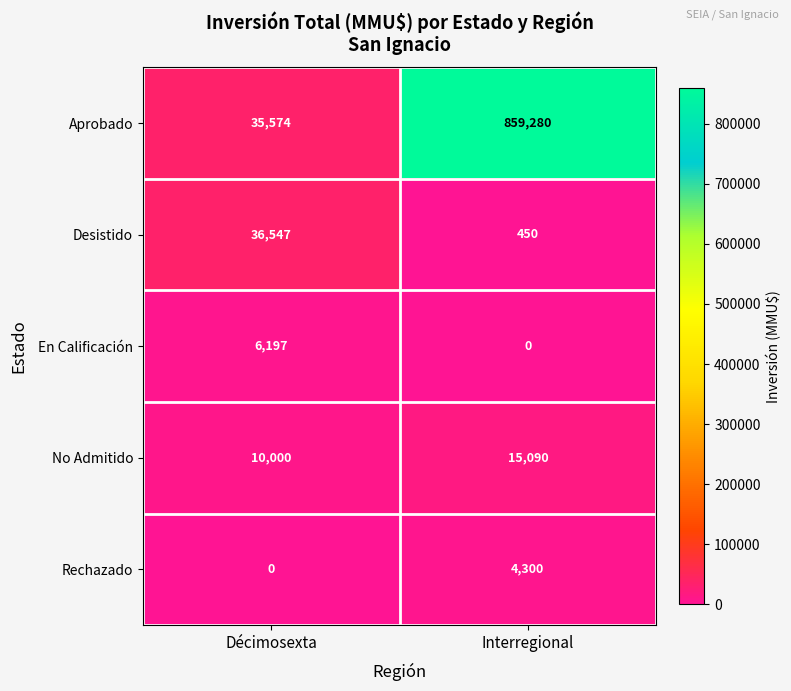

What is the sum of all Desistido values?

36997